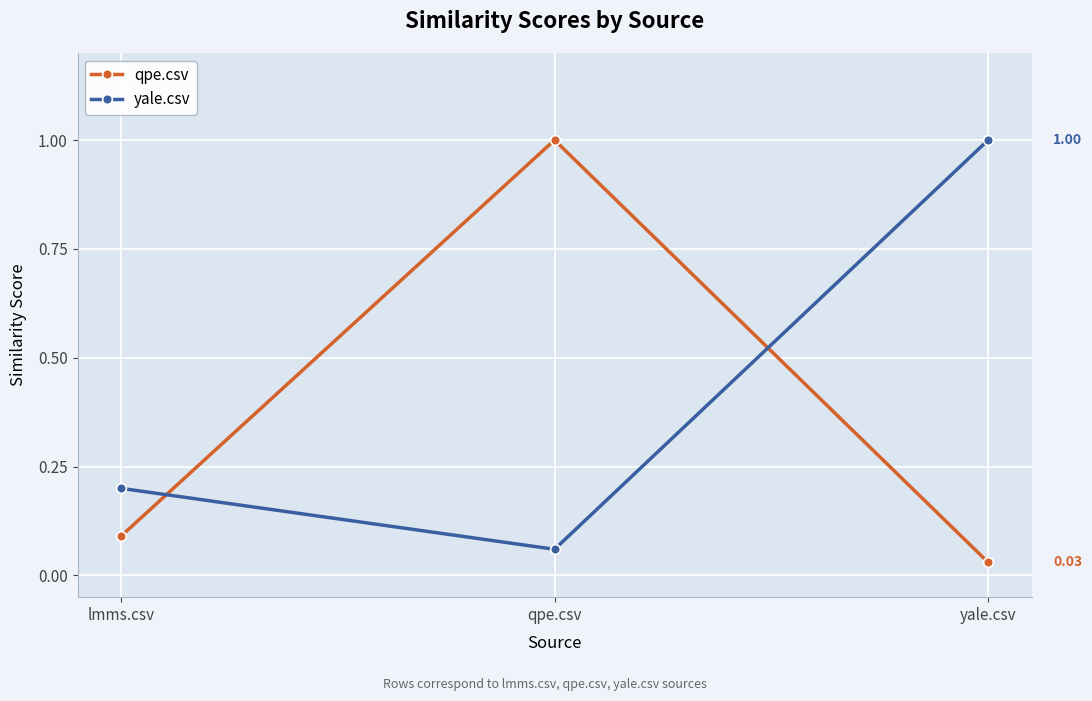

At qpe.csv, list the series in order from smallest to largest.

yale.csv, qpe.csv